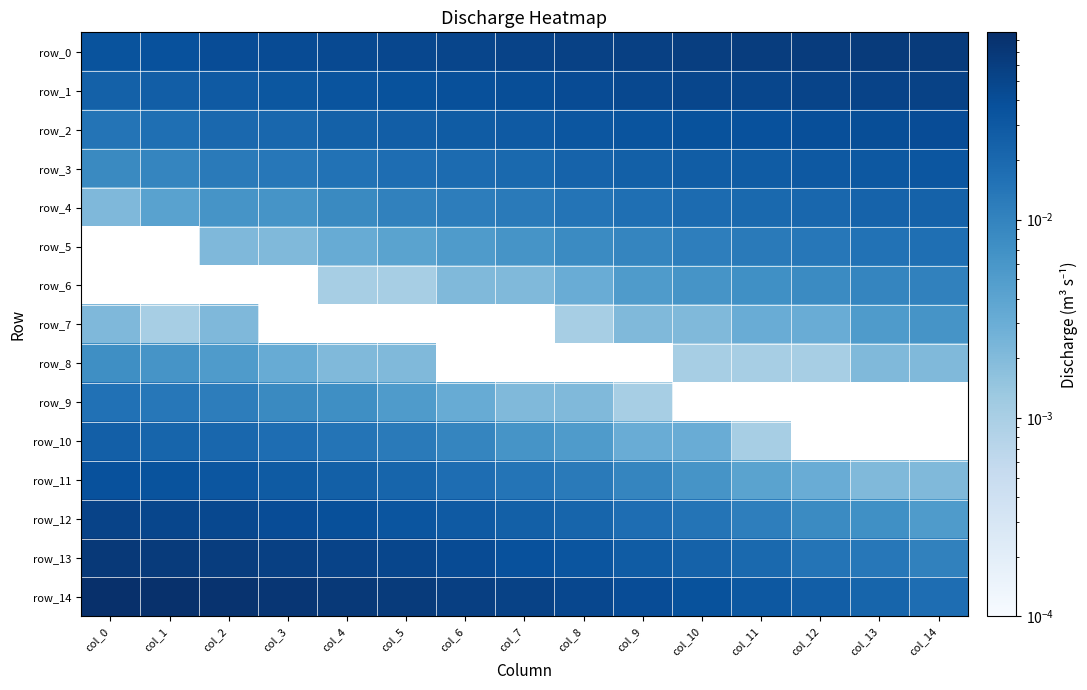

What is the maximum value shown in the chart?

0.1